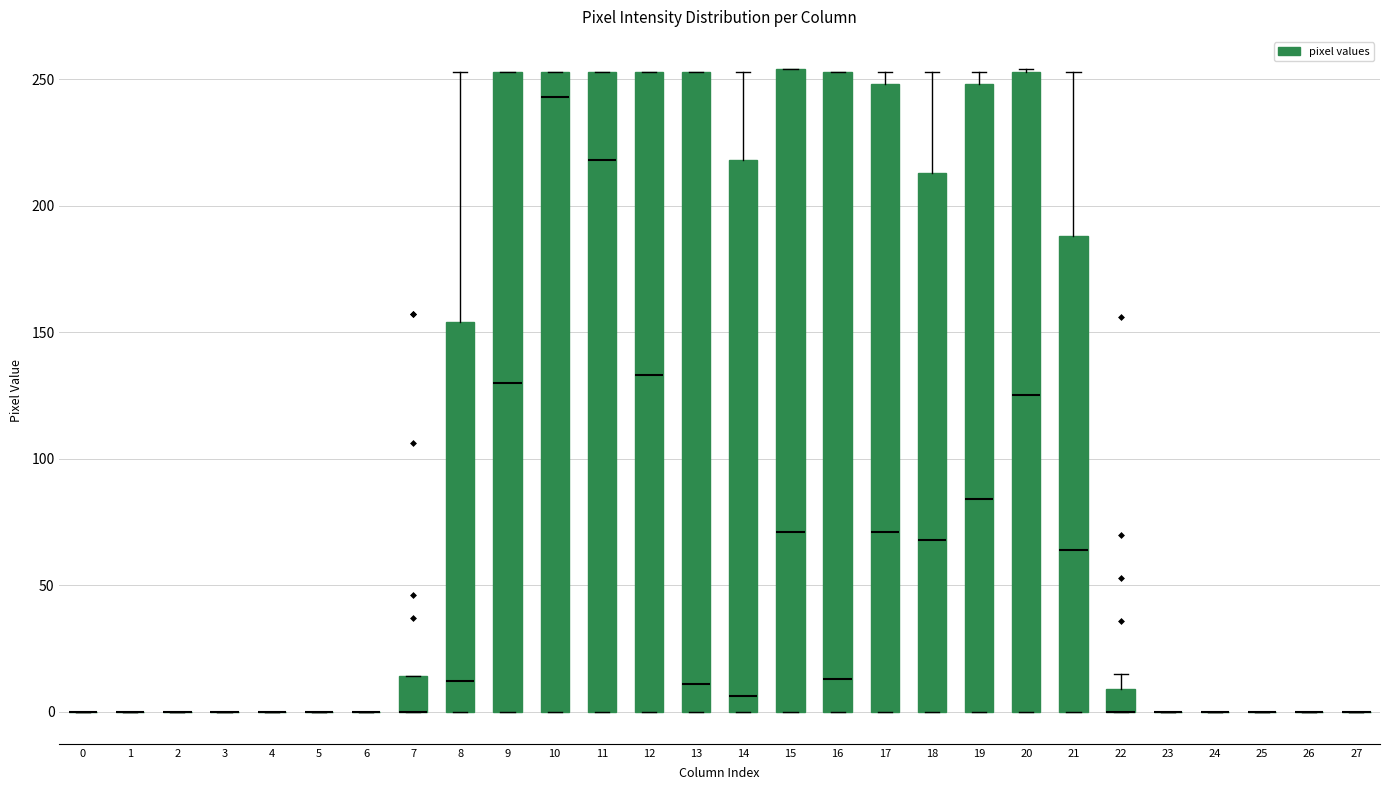

Reading left to right, transcribe this box plot: for each box, give where its median line is, the range the box spans, and where its two whiskers end, as read against the y-axis. The values are not printed on the chart, so give them approximately, as read against the axis.

0: box collapsed to a line at 0, whiskers 0 to 0
1: box collapsed to a line at 0, whiskers 0 to 0
2: box collapsed to a line at 0, whiskers 0 to 0
3: box collapsed to a line at 0, whiskers 0 to 0
4: box collapsed to a line at 0, whiskers 0 to 0
5: box collapsed to a line at 0, whiskers 0 to 0
6: box collapsed to a line at 0, whiskers 0 to 0
7: median 0 (drawn on the box's lower edge), box 0 to 15, whiskers 0 to 15
8: median 10, box 0 to 155, whiskers 0 to 255
9: median 130, box 0 to 255, whiskers 0 to 255
10: median 245, box 0 to 255, whiskers 0 to 255
11: median 220, box 0 to 255, whiskers 0 to 255
12: median 135, box 0 to 255, whiskers 0 to 255
13: median 10, box 0 to 255, whiskers 0 to 255
14: median 5, box 0 to 220, whiskers 0 to 255
15: median 70, box 0 to 255, whiskers 0 to 255
16: median 15, box 0 to 255, whiskers 0 to 255
17: median 70, box 0 to 250, whiskers 0 to 255
18: median 70, box 0 to 215, whiskers 0 to 255
19: median 85, box 0 to 250, whiskers 0 to 255
20: median 125, box 0 to 255, whiskers 0 to 255
21: median 65, box 0 to 190, whiskers 0 to 255
22: median 0 (drawn on the box's lower edge), box 0 to 10, whiskers 0 to 15
23: box collapsed to a line at 0, whiskers 0 to 0
24: box collapsed to a line at 0, whiskers 0 to 0
25: box collapsed to a line at 0, whiskers 0 to 0
26: box collapsed to a line at 0, whiskers 0 to 0
27: box collapsed to a line at 0, whiskers 0 to 0